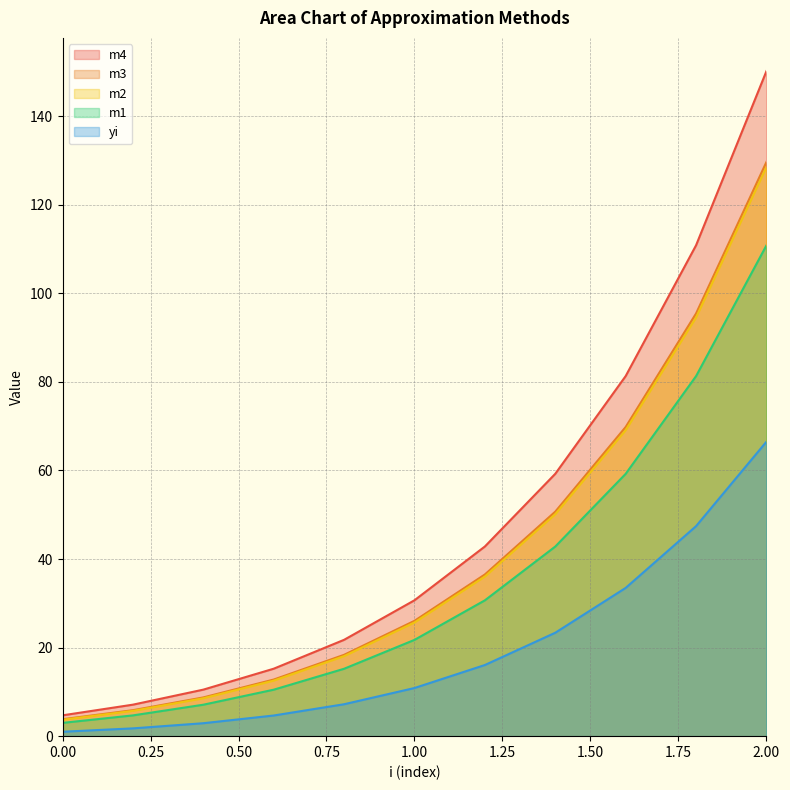

What is the difference between the maximum and minimum values in the m4 series?

145.5